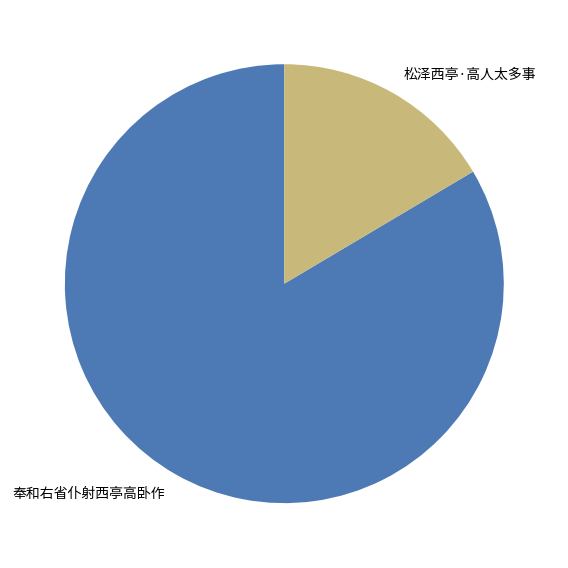

Which category has the smallest portion of the pie?

松泽西亭·高人太多事